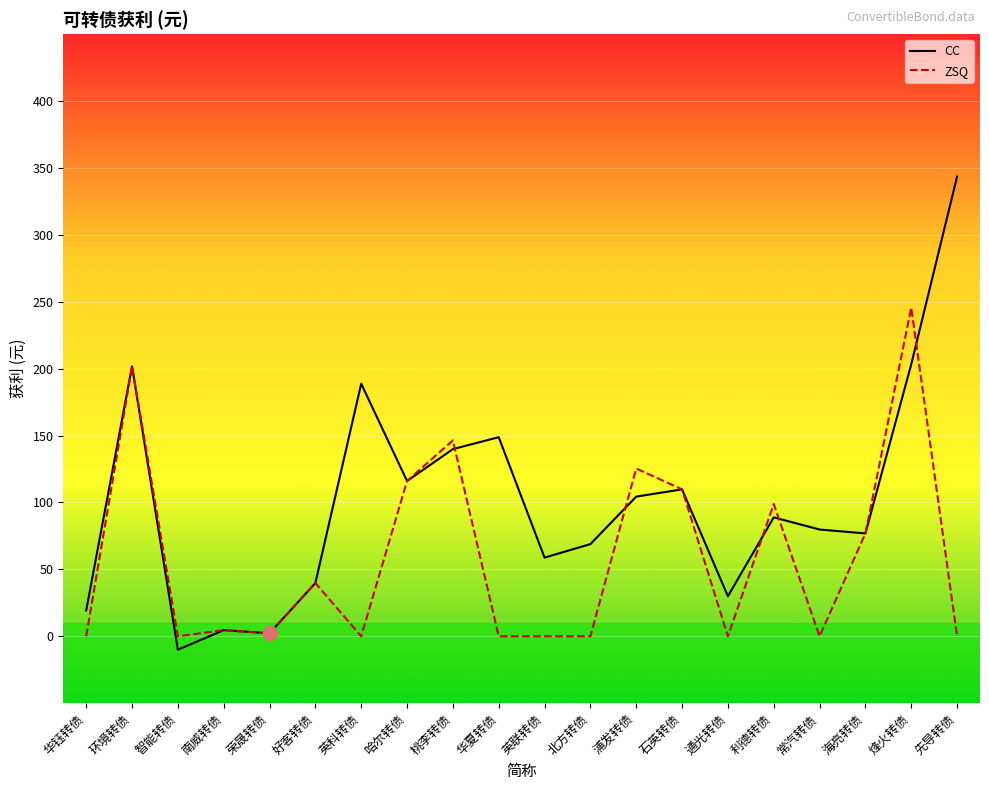

List the series in order of their overall mean, highest first.

CC, ZSQ